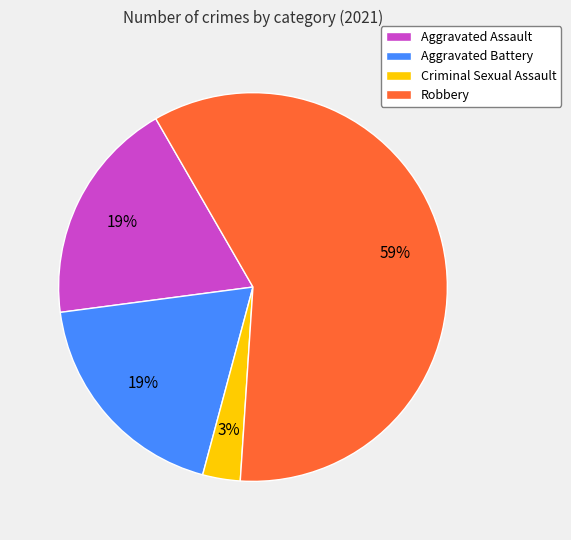

Is Robbery the majority of the pie?

Yes